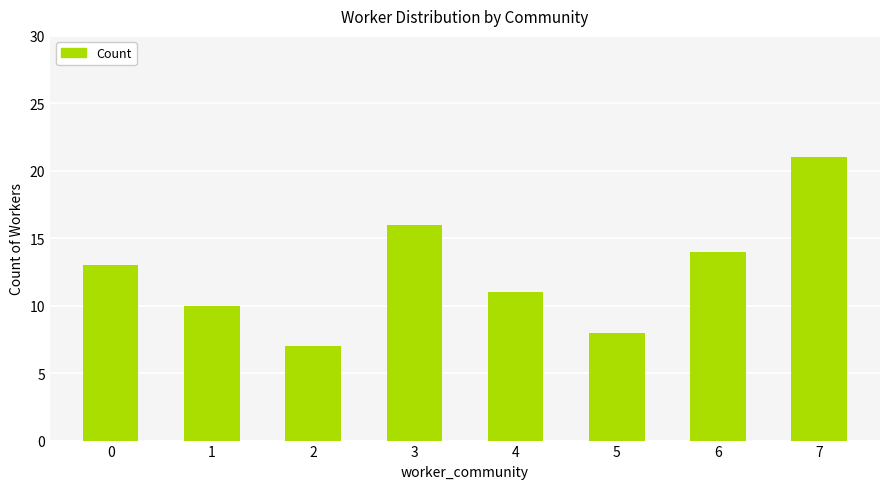

At which category does the chart reach its peak across all series?

7